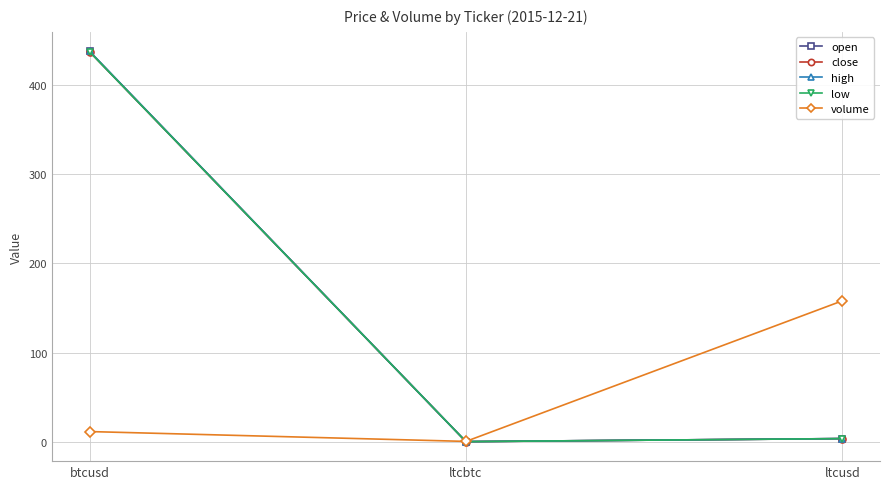

At which label does open reach its peak?

btcusd